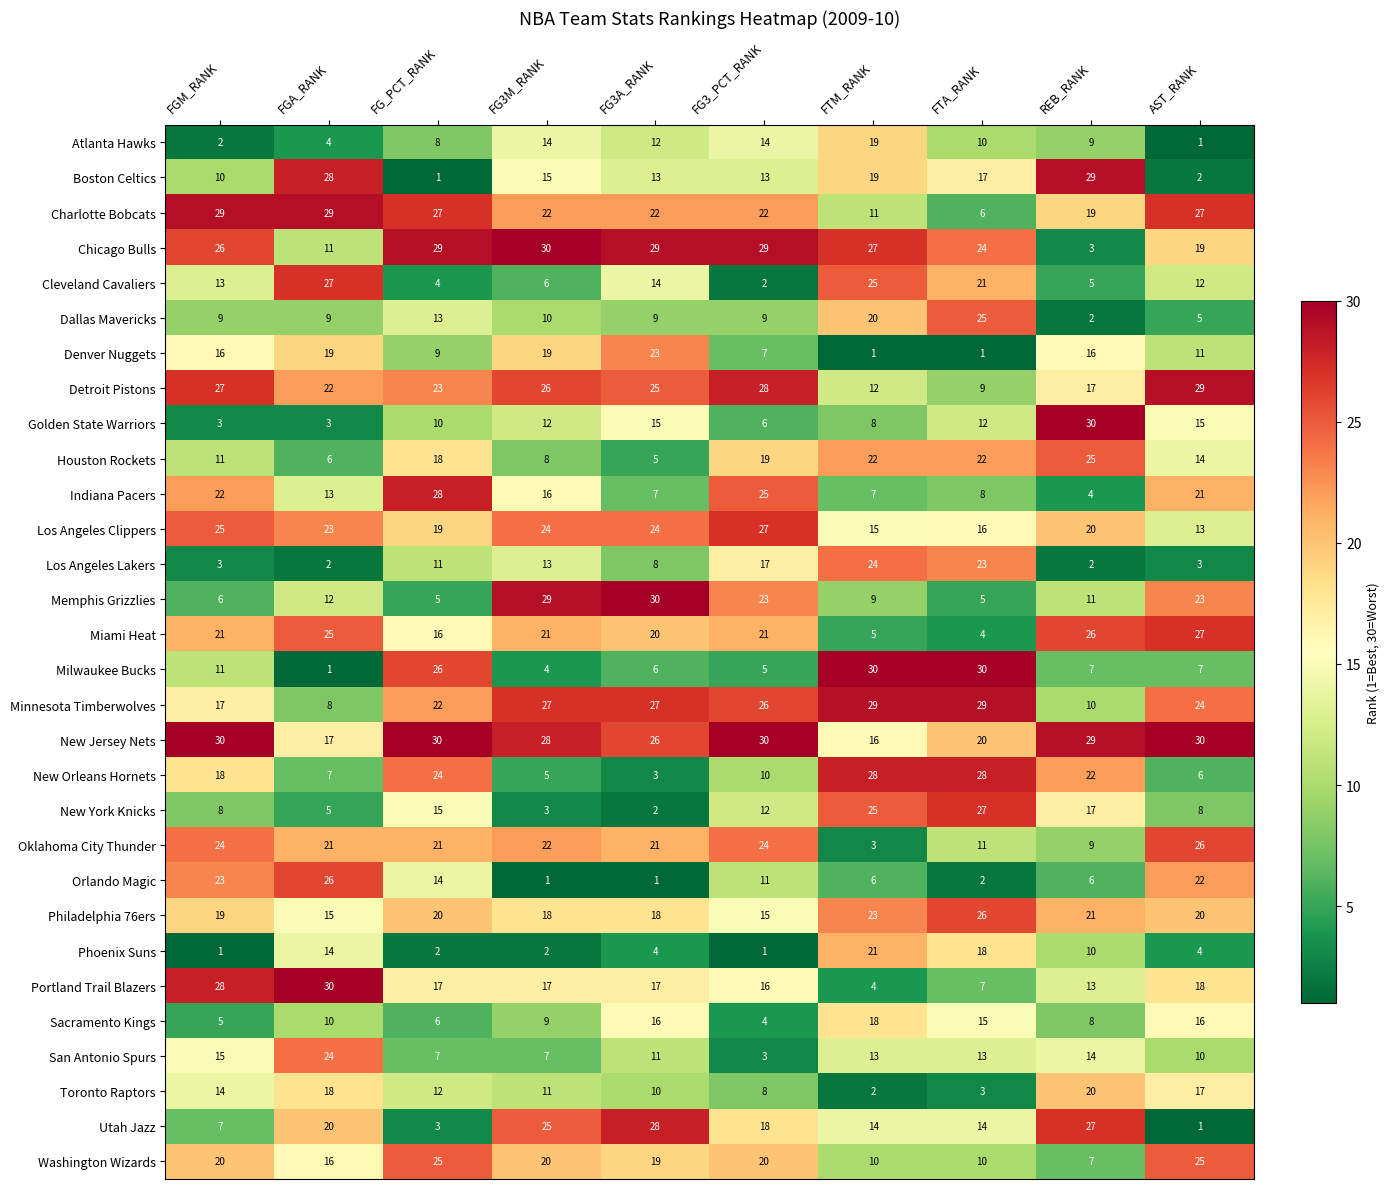

Is it true that Denver Nuggets equals 0 at FTA_RANK?

False